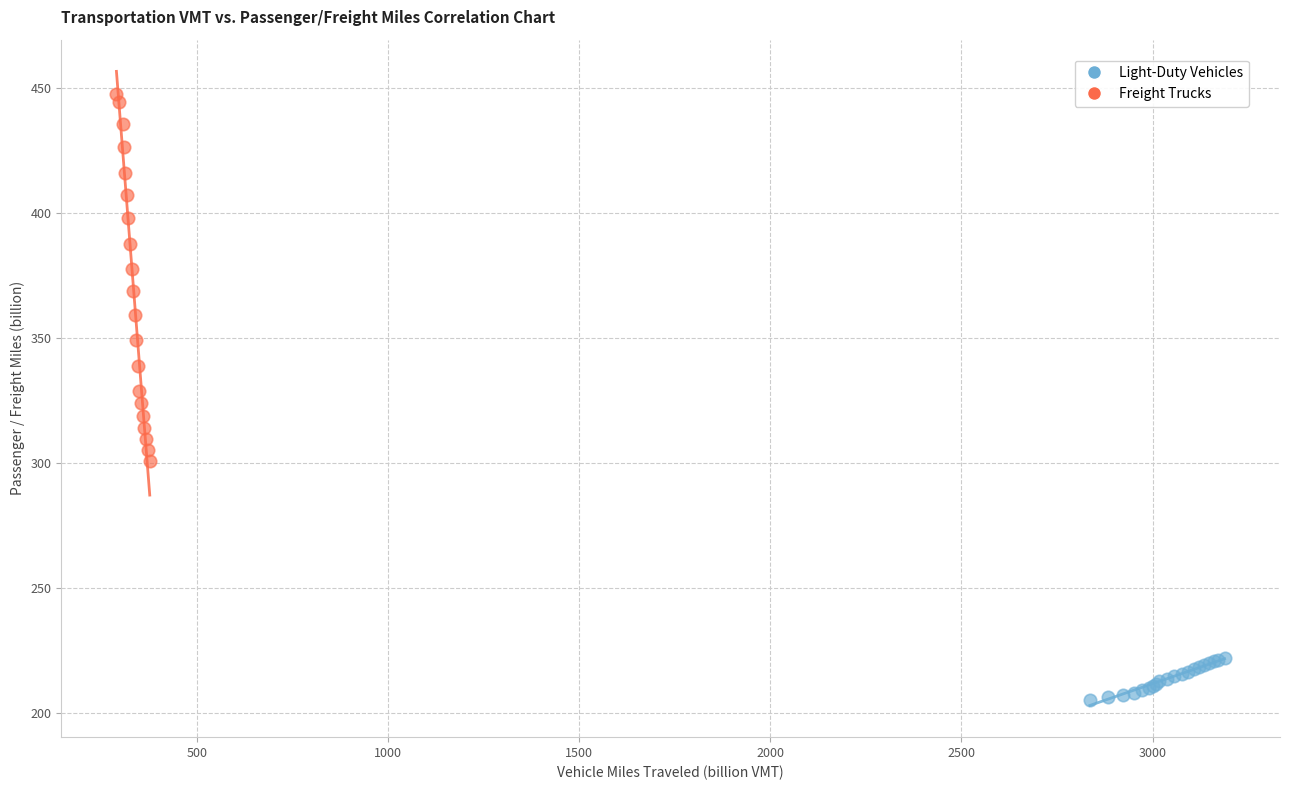

Which series contains the highest Y value?

Freight Trucks